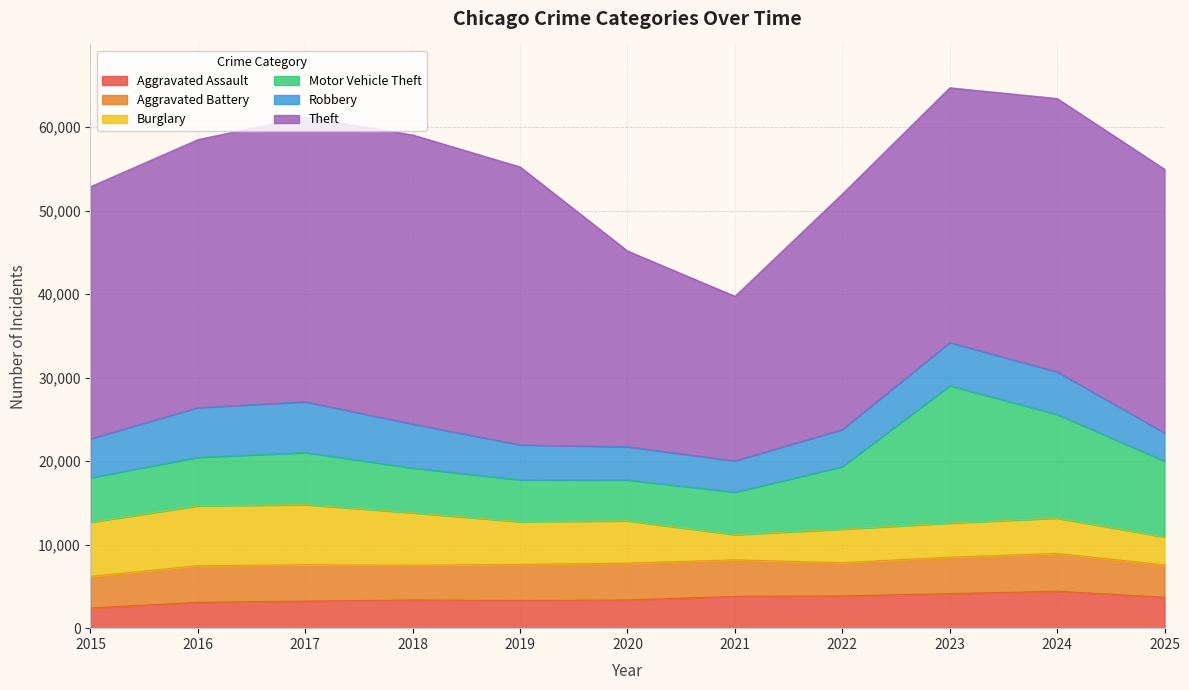

What is the value of the Aggravated Assault point at the 9th from the left?

4137